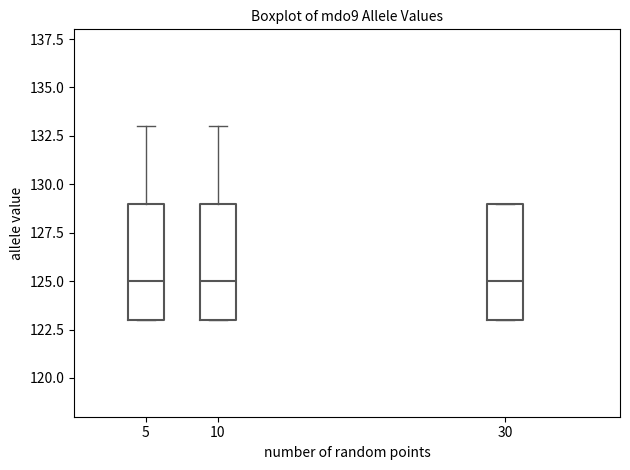

Reading left to right, transcribe this box plot: for each box, give where its median line is, the range the box spans, and where its two whiskers end, as read against the y-axis. The values are not printed on the chart, so give them approximately, as read against the axis.

5: median 125, box 123 to 129, whiskers 123 to 133
10: median 125, box 123 to 129, whiskers 123 to 133
30: median 125, box 123 to 129, whiskers 123 to 129